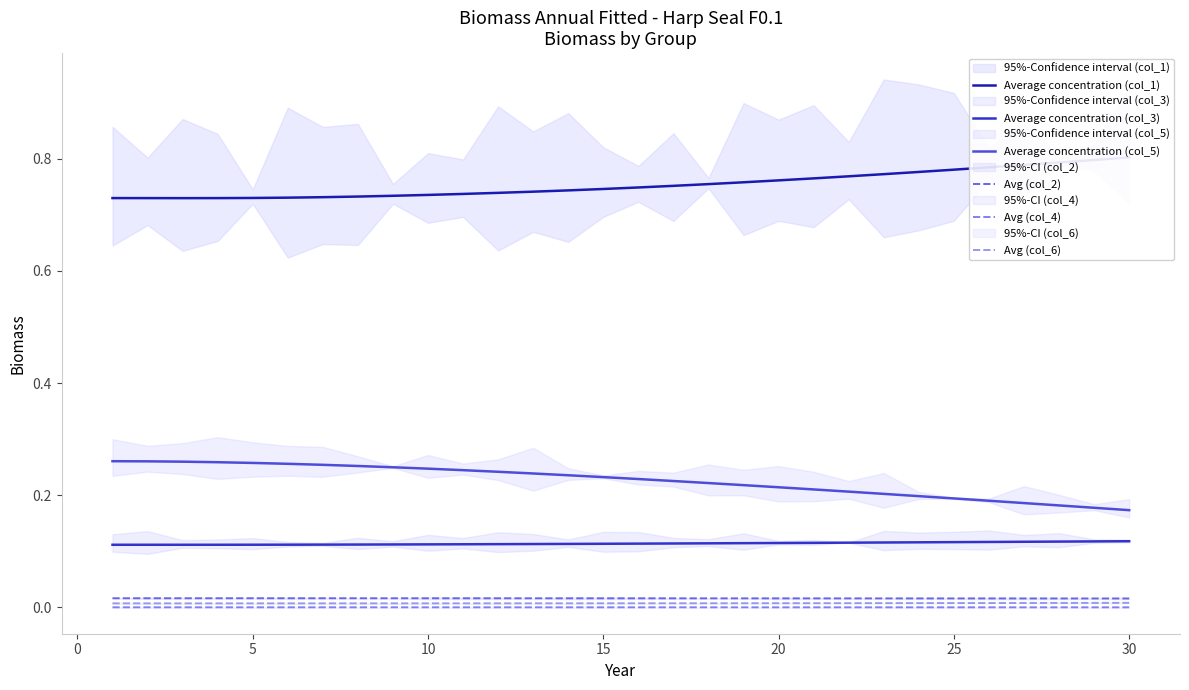

Reading left to right, list all the values displayed in this chart.

Average concentration (col_1): 0.7	0.7	0.7	0.7	0.7	0.7	0.7	0.7	0.7	0.7	0.7	0.7	0.7	0.7	0.7	0.7	0.8	0.8	0.8	0.8	0.8	0.8	0.8	0.8	0.8	0.8	0.8	0.8	0.8	0.8
Average concentration (col_3): 0.1	0.1	0.1	0.1	0.1	0.1	0.1	0.1	0.1	0.1	0.1	0.1	0.1	0.1	0.1	0.1	0.1	0.1	0.1	0.1	0.1	0.1	0.1	0.1	0.1	0.1	0.1	0.1	0.1	0.1
Average concentration (col_5): 0.3	0.3	0.3	0.3	0.3	0.3	0.3	0.3	0.2	0.2	0.2	0.2	0.2	0.2	0.2	0.2	0.2	0.2	0.2	0.2	0.2	0.2	0.2	0.2	0.2	0.2	0.2	0.2	0.2	0.2
Avg (col_2): 0.0	0.0	0.0	0.0	0.0	0.0	0.0	0.0	0.0	0.0	0.0	0.0	0.0	0.0	0.0	0.0	0.0	0.0	0.0	0.0	0.0	0.0	0.0	0.0	0.0	0.0	0.0	0.0	0.0	0.0
Avg (col_4): 0.0	0.0	0.0	0.0	0.0	0.0	0.0	0.0	0.0	0.0	0.0	0.0	0.0	0.0	0.0	0.0	0.0	0.0	0.0	0.0	0.0	0.0	0.0	0.0	0.0	0.0	0.0	0.0	0.0	0.0
Avg (col_6): 0.0	0.0	0.0	0.0	0.0	0.0	0.0	0.0	0.0	0.0	0.0	0.0	0.0	0.0	0.0	0.0	0.0	0.0	0.0	0.0	0.0	0.0	0.0	0.0	0.0	0.0	0.0	0.0	0.0	0.0